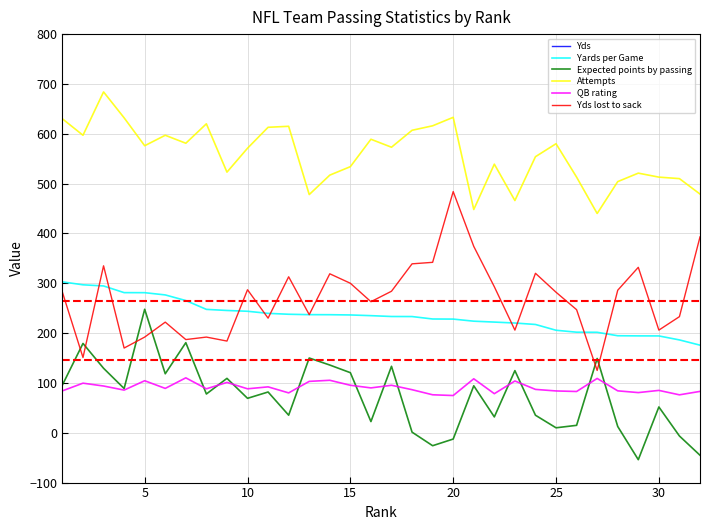

True or false: Yds has more than 0 points higher than both neighbors.

False